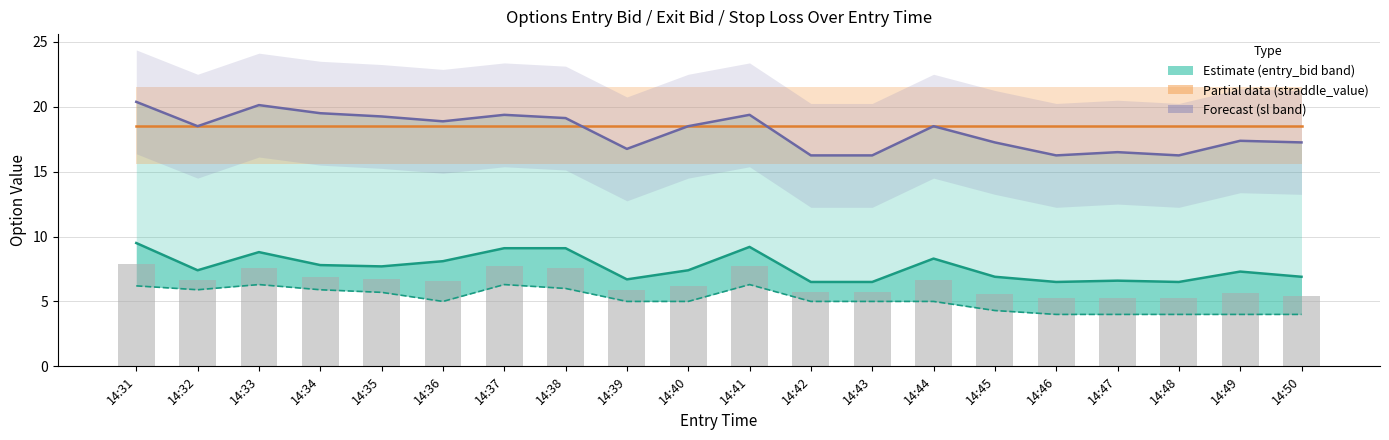

Which series changed the most between 14:39 and 14:49?

exit_bid